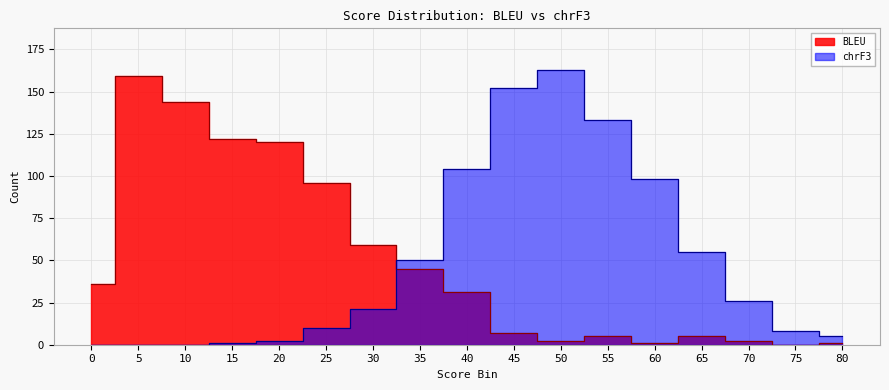

Does the chart display data point markers on the line(s)?

No